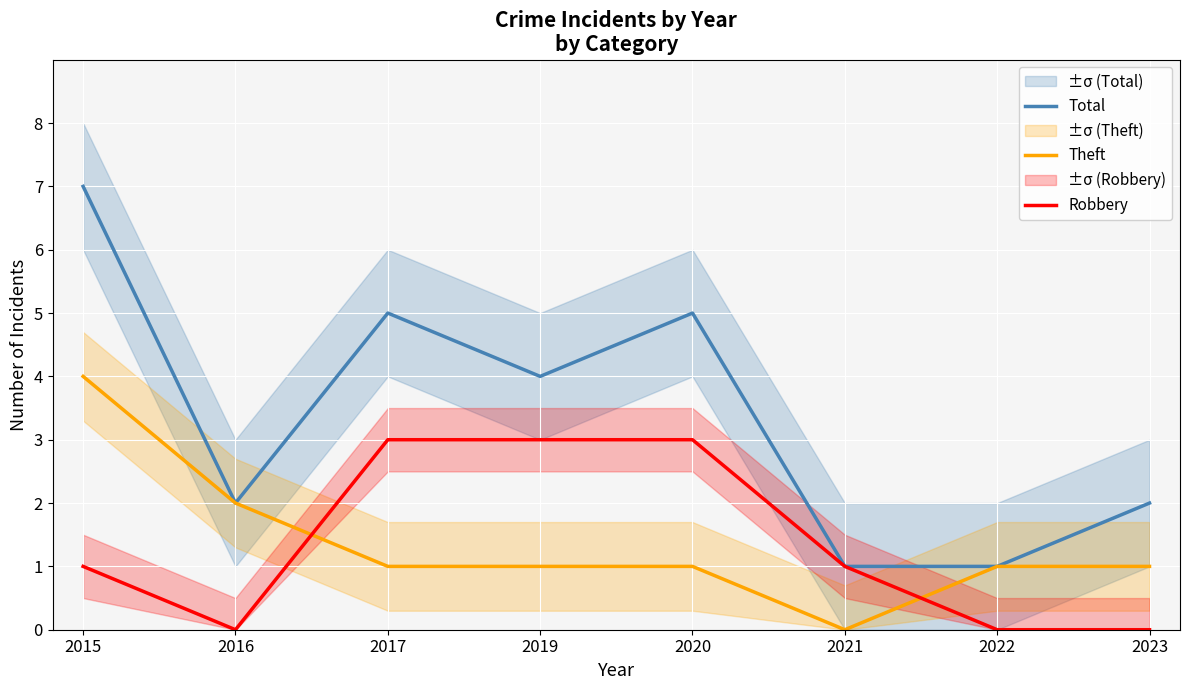

How many values in the Theft series exceed 1?

2